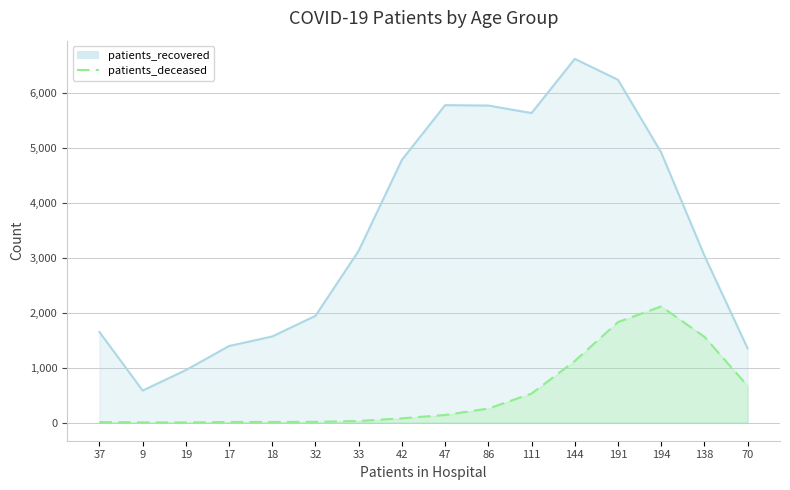

What is the difference between the maximum and minimum values in the patients_recovered series?

6046